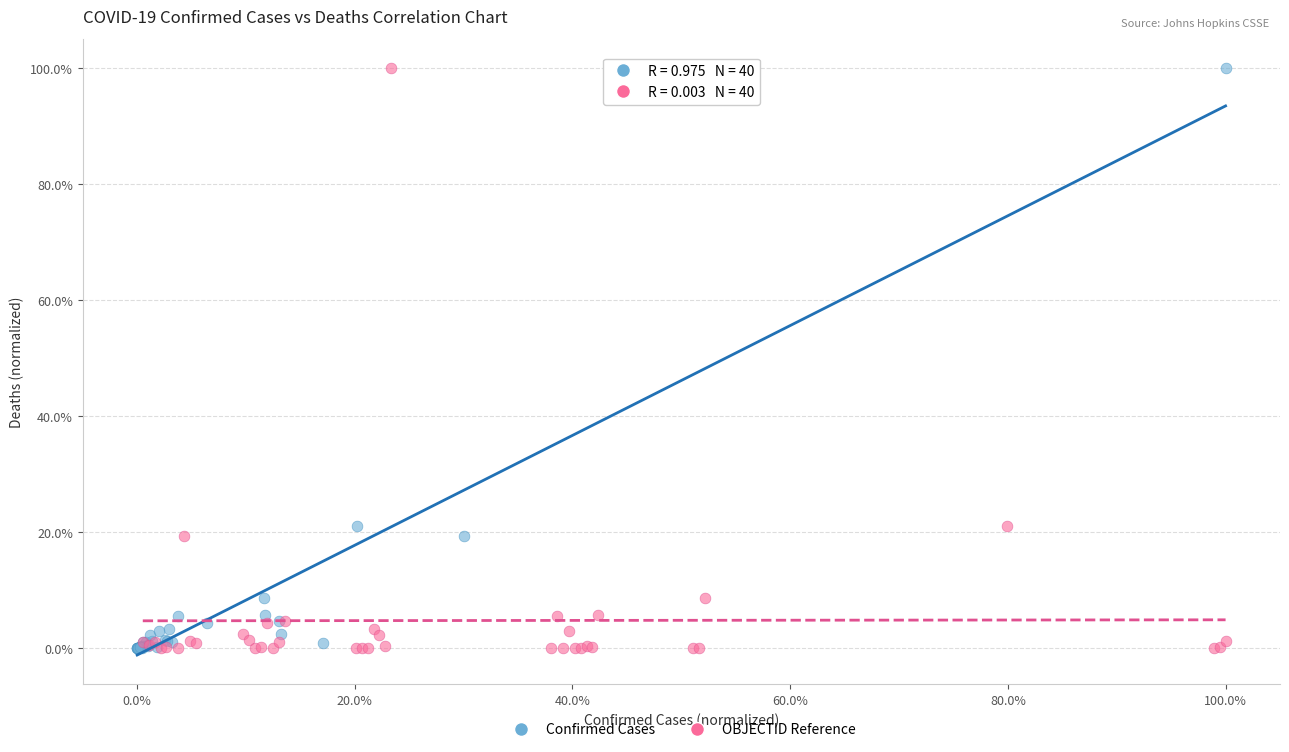

What are all the series names shown in the legend?

Confirmed Cases, OBJECTID Reference